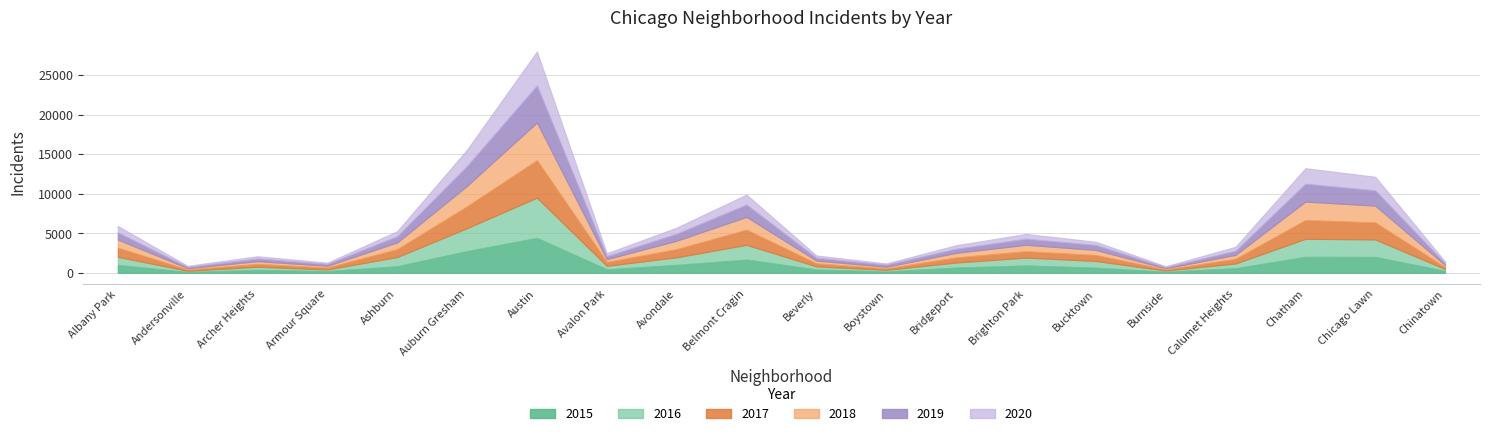

How many interior local valleys does the 2019 series have?

5